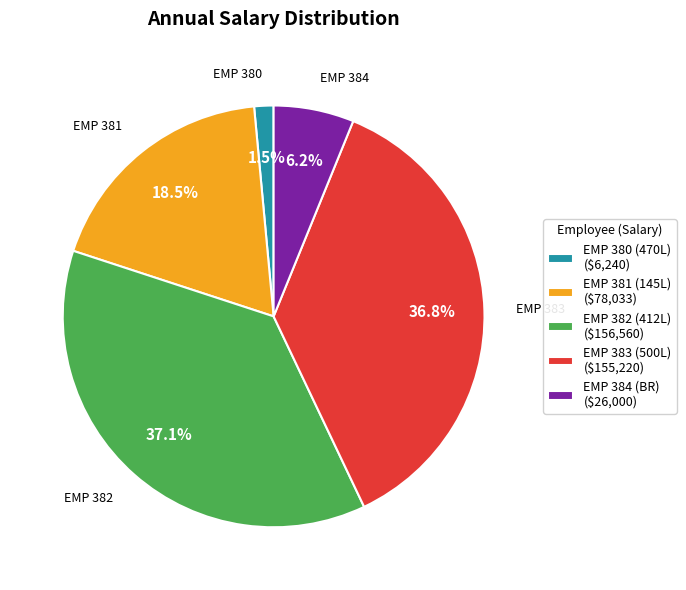

How much of the chart is everything except EMP 380 (470L) ($6,240)?

98.5%